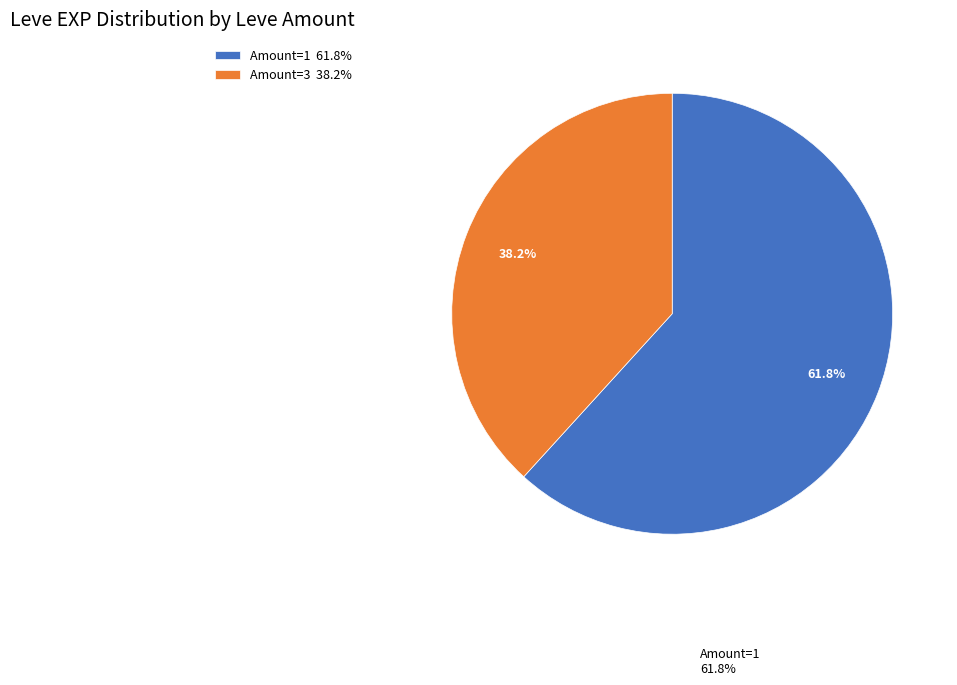

Does any single category account for the majority?

Yes